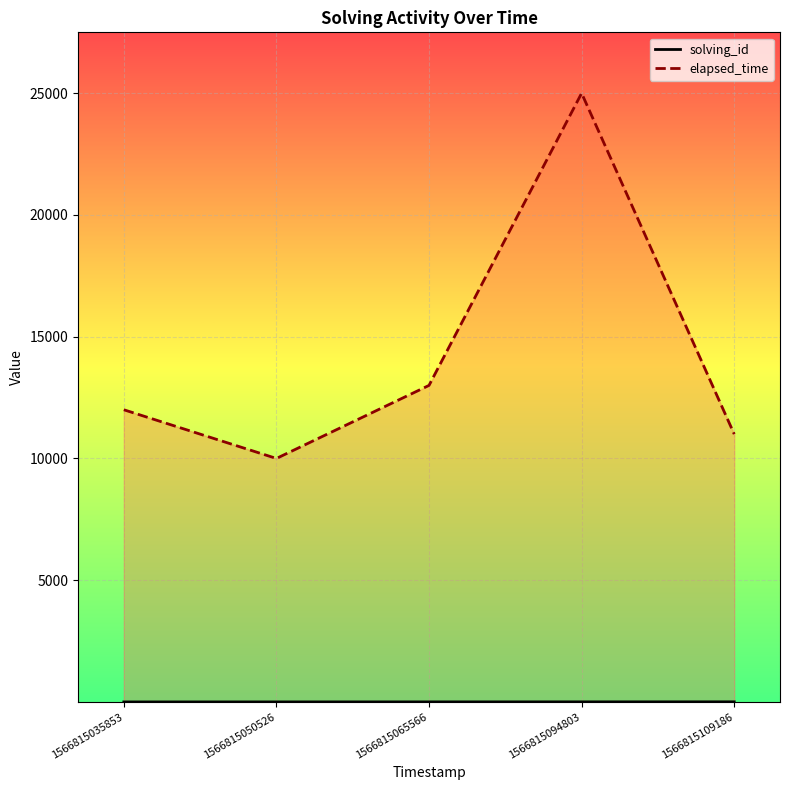

How many data points does each series have?

5